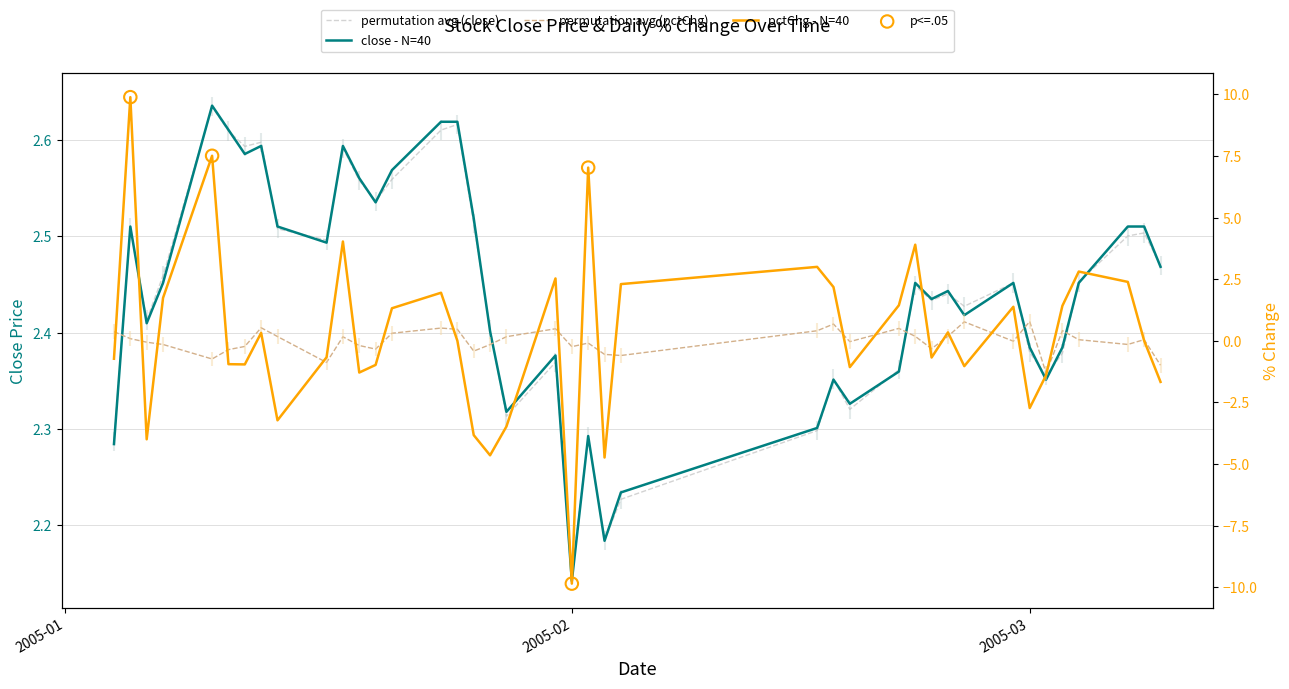

Which series contains the highest Y value?

pctChg